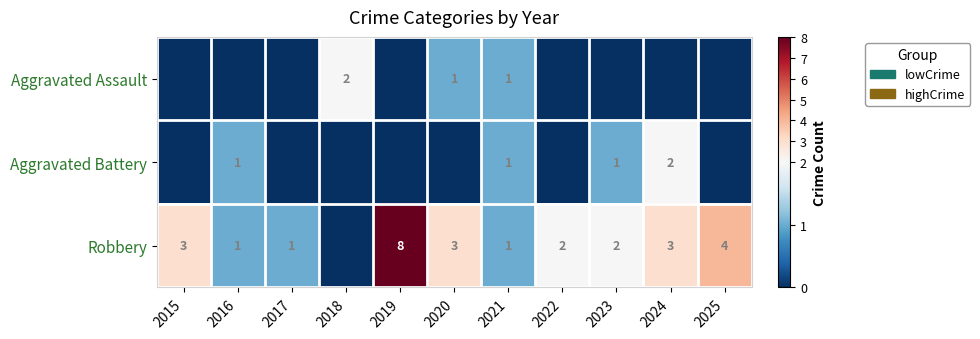

Is it true that Aggravated Battery equals 0 at 2023?

False